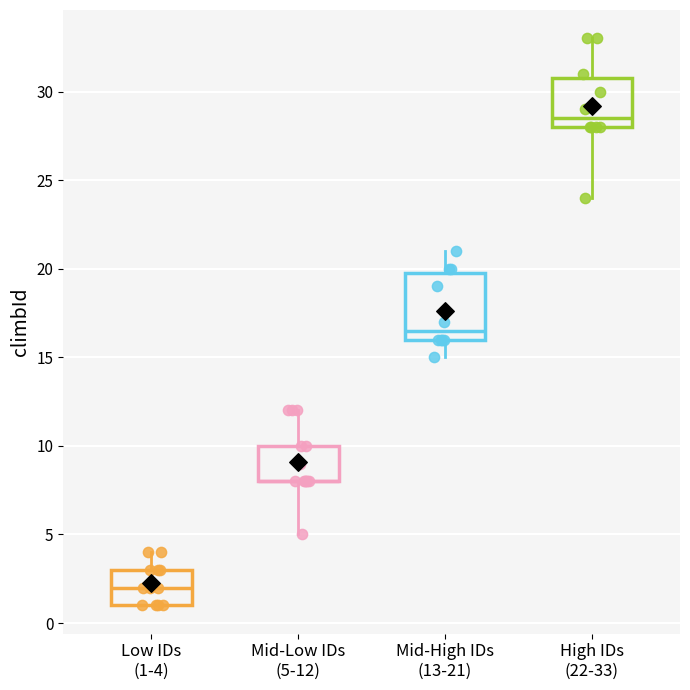

Reading left to right, read every box against the y-axis: the position of its median line, the range the box covers, and the ends of its whiskers. The values are not printed on the chart, so give them approximately, as read against the axis.

Low IDs (1-4): median 2.0, box 1.0 to 3.0, whiskers 1.0 to 4.0
Mid-Low IDs (5-12): median 8.0 (drawn on the box's lower edge), box 8.0 to 10.0, whiskers 5.0 to 12.0
Mid-High IDs (13-21): median 16.5, box 16.0 to 20.0, whiskers 15.0 to 21.0
High IDs (22-33): median 28.5, box 28.0 to 31.0, whiskers 24.0 to 33.0